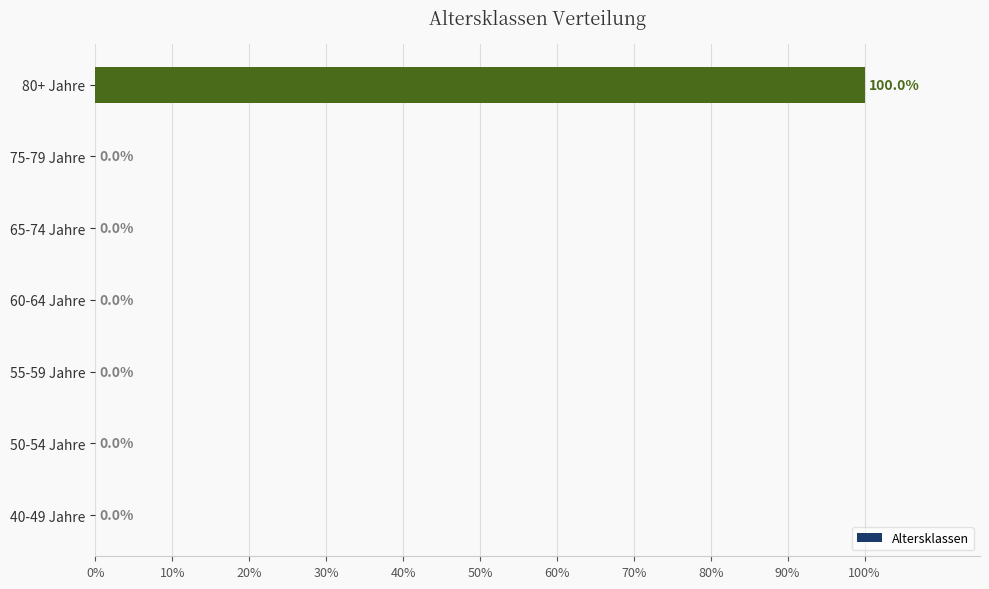

What is the sum of all values?

1